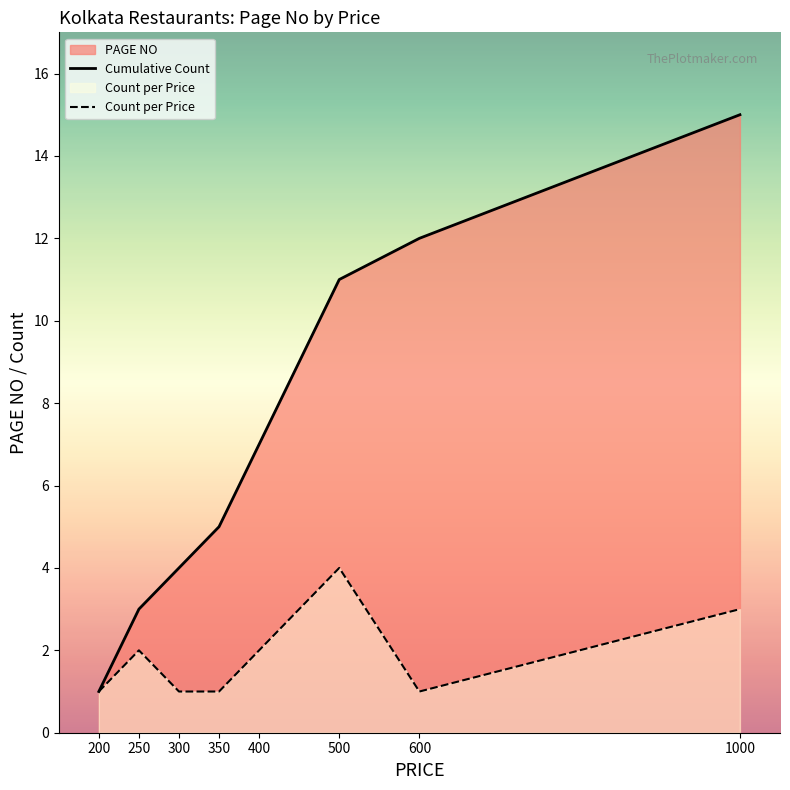

What is the difference between the maximum and minimum values in the Cumulative Count series?

14